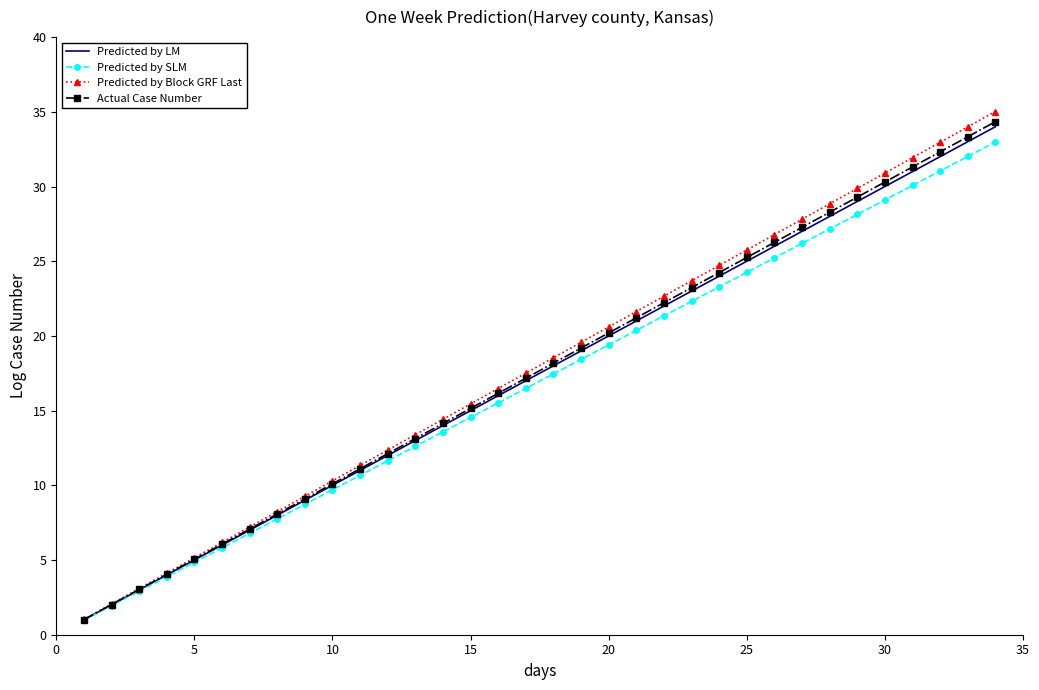

Which series has the largest range (max minus min)?

Predicted by Block GRF Last